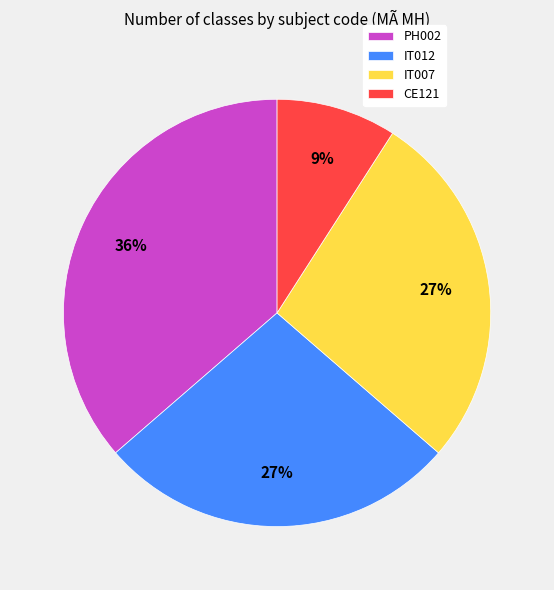

What is the largest slice in the pie chart?

PH002